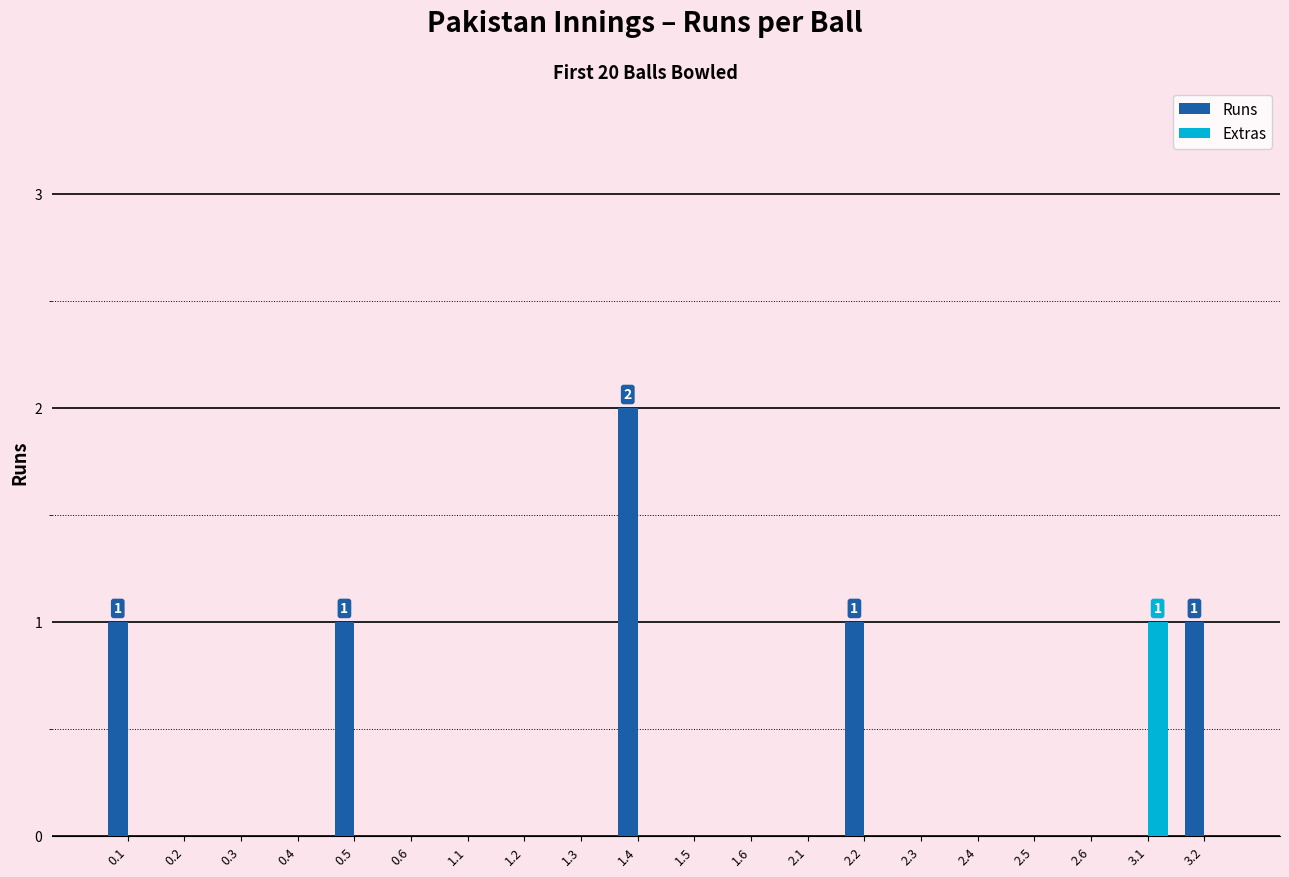

True or false: Runs has a value of 1 at 1.2.

False